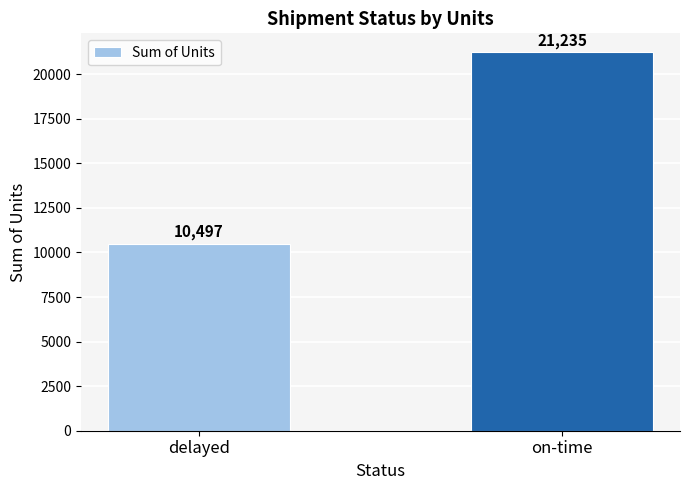

What is the change in value from delayed to on-time?

+10738